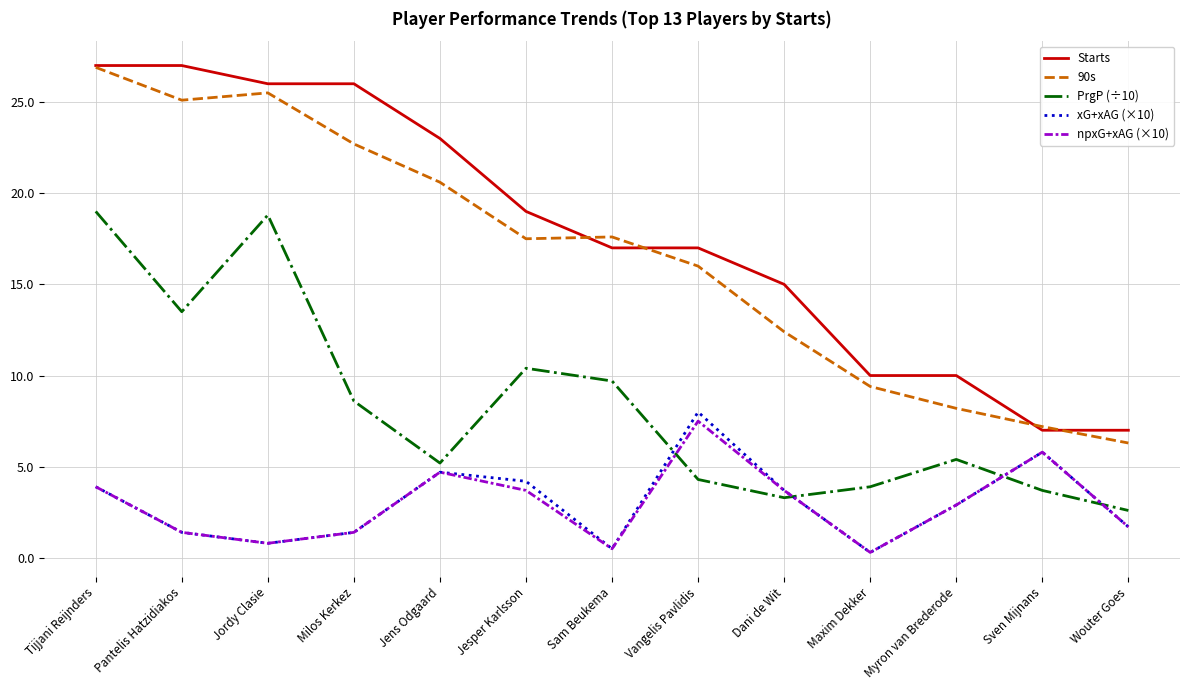

What is the smallest value displayed?

0.3